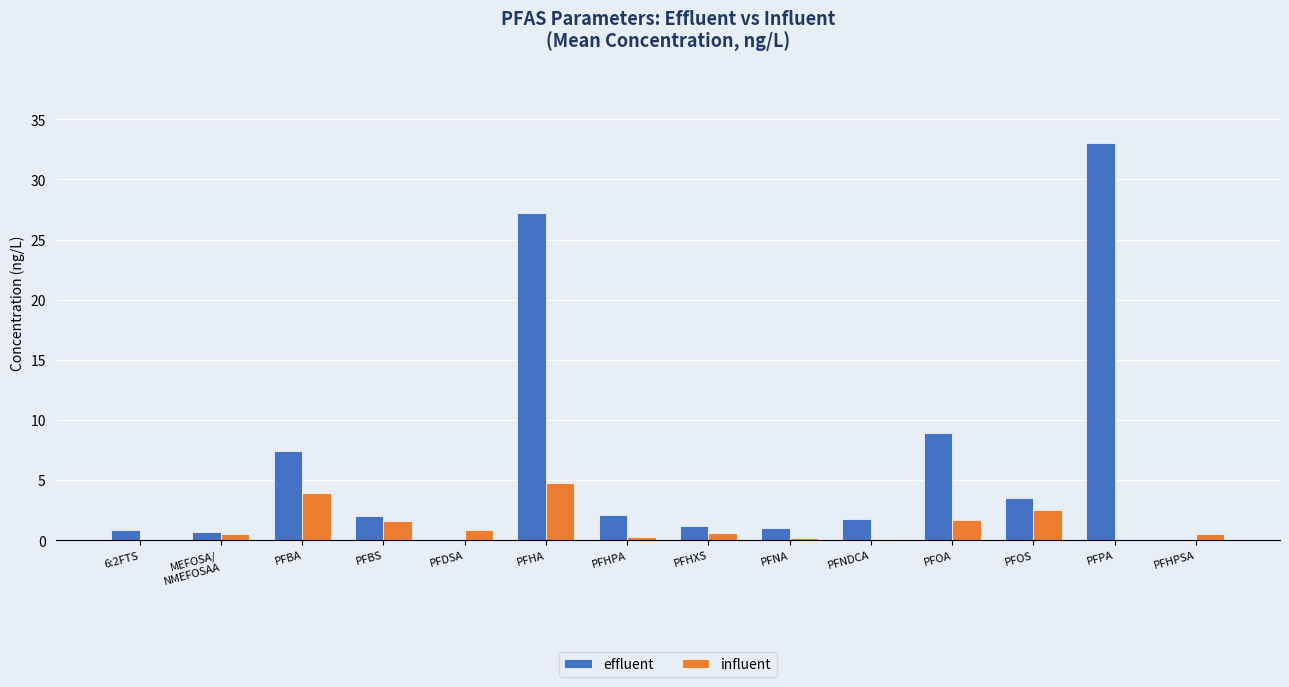

Count the number of data series in this chart.

2